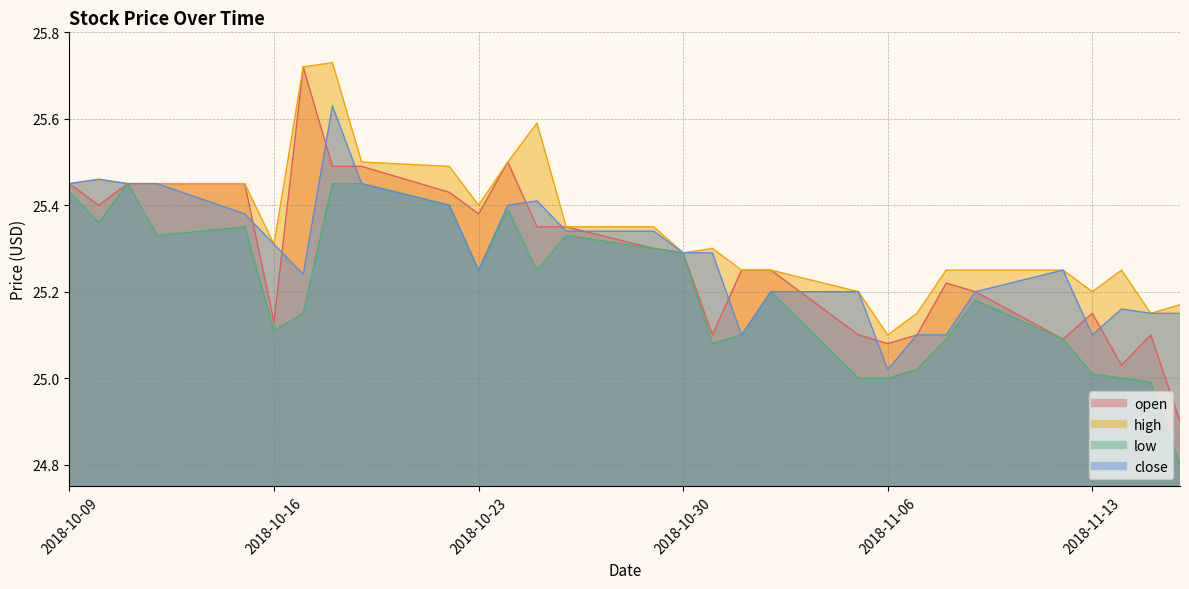

What is the difference between the maximum and second lowest values in the close series?

0.5